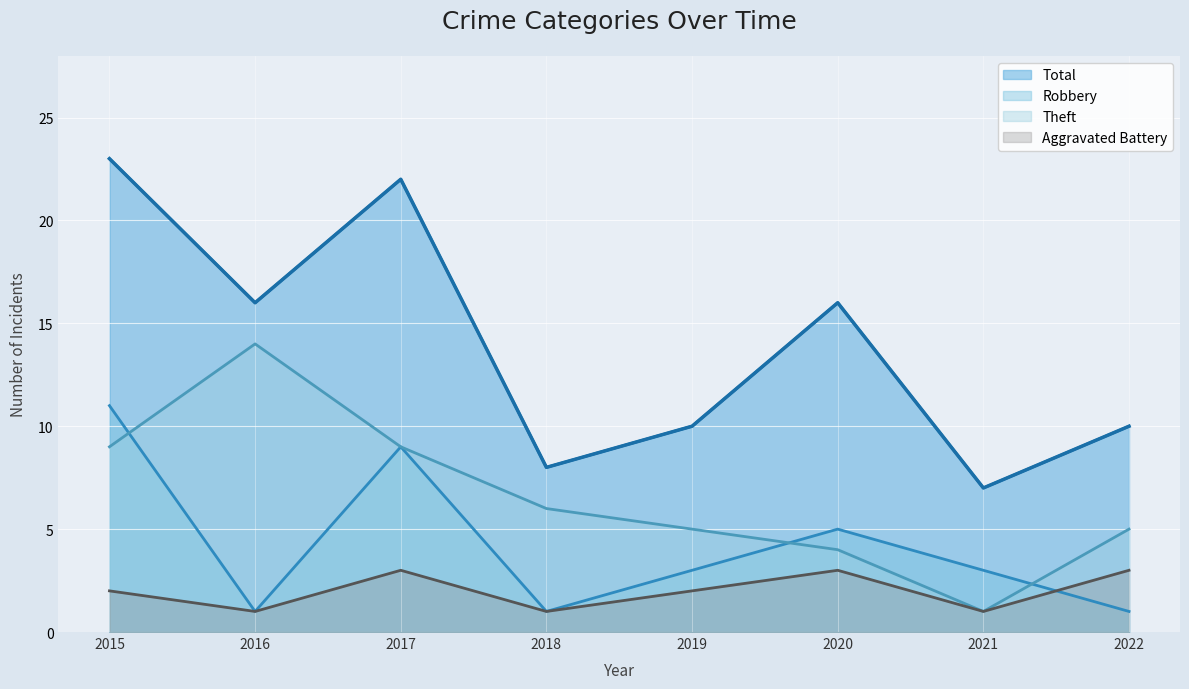

What is the value of the Total point at the 8th from the left?

10